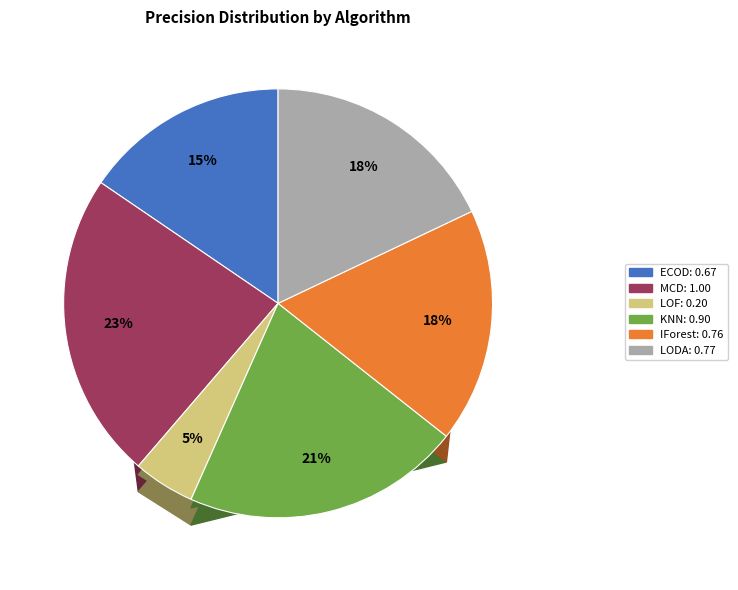

How many slices are in this pie chart?

6